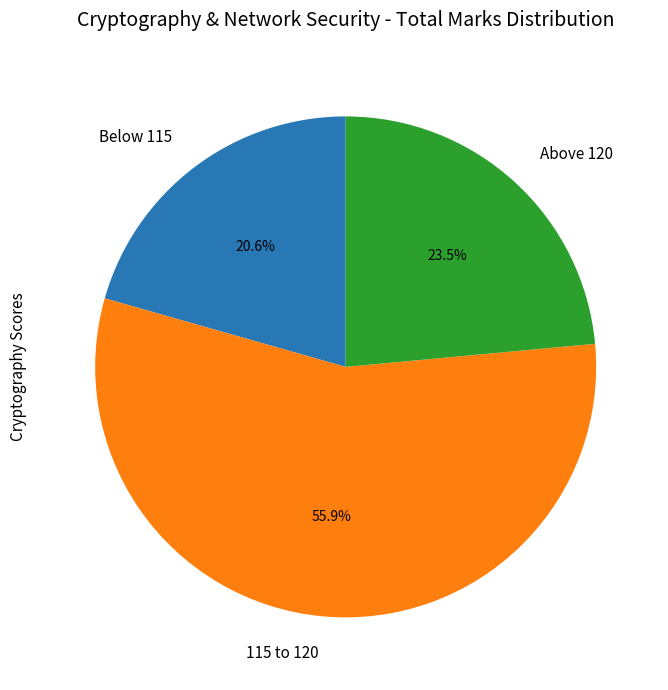

Rank the categories by value from highest to lowest.

115 to 120, Above 120, Below 115